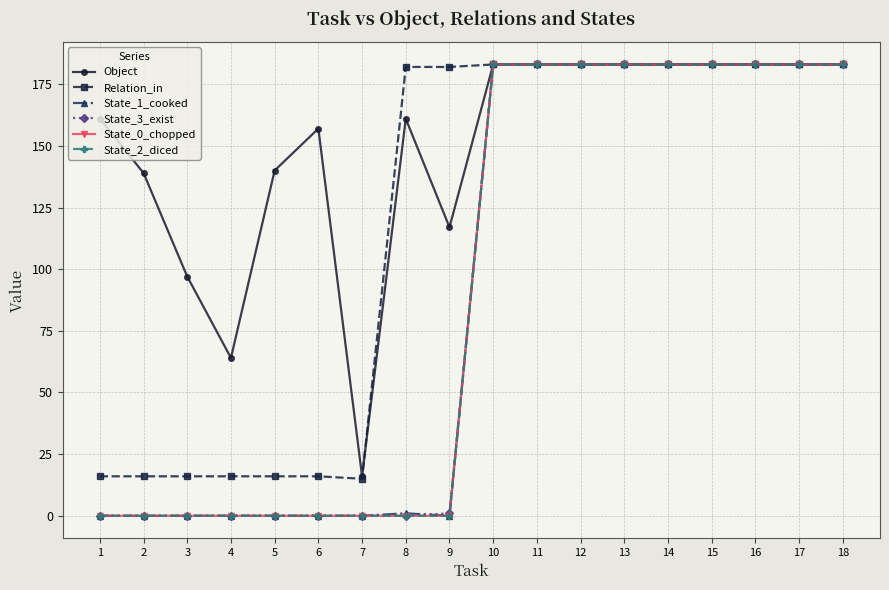

Which series has the largest range (max minus min)?

State_1_cooked